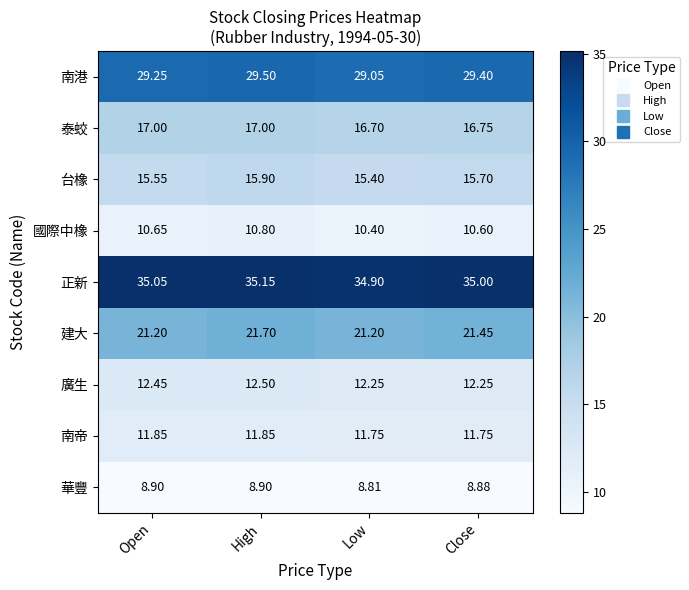

At which label is 華豐 closest to 8?

Low